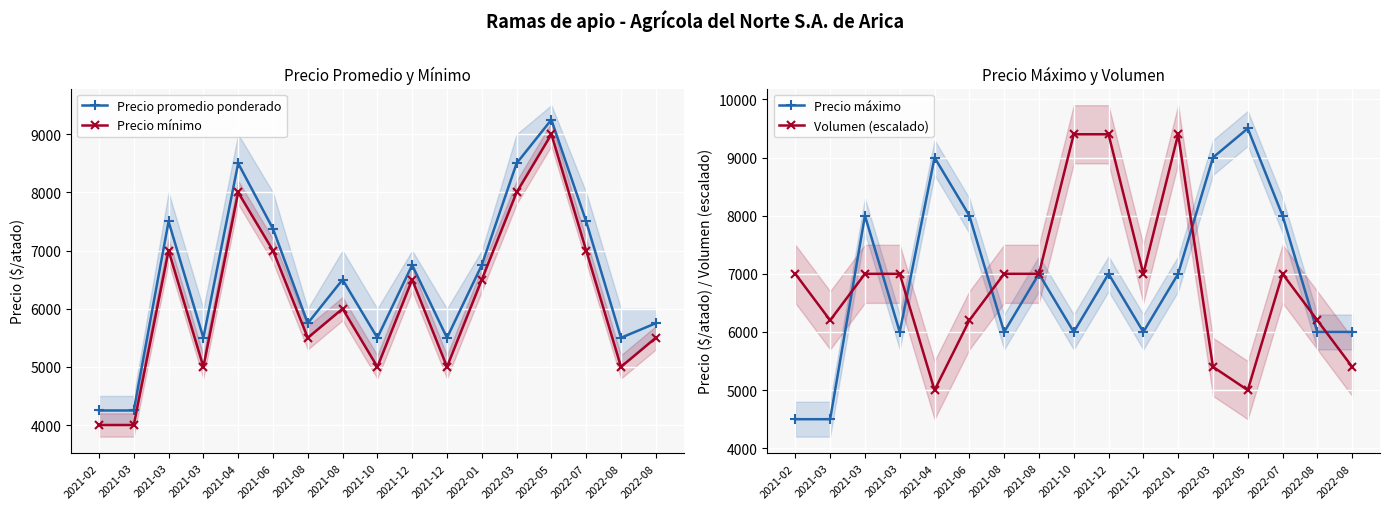

What is the sum of the Precio mínimo values at 2022-08 and 2022-03?

13500